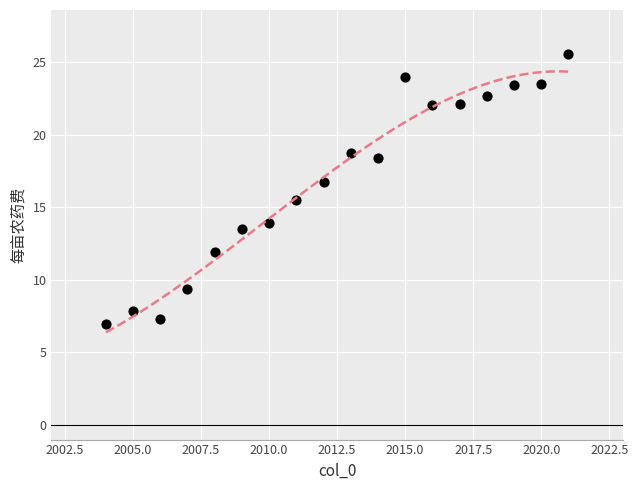

What is the range of X values (max minus min)?

17.0